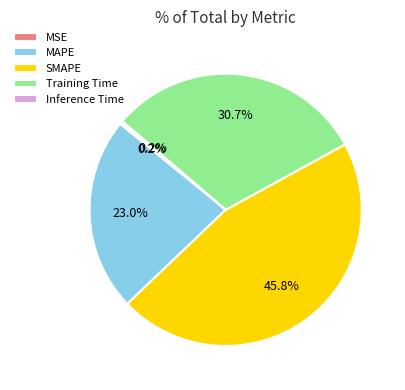

Does SMAPE represent more than half of the total?

No